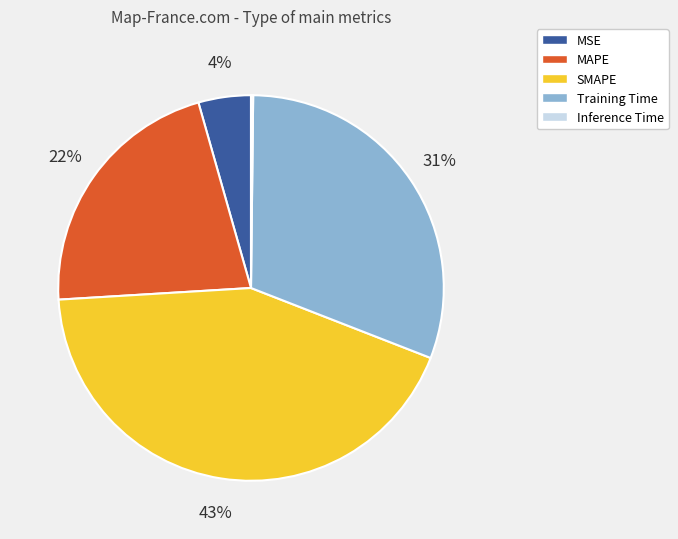

Between Training Time and MSE, which is larger?

Training Time